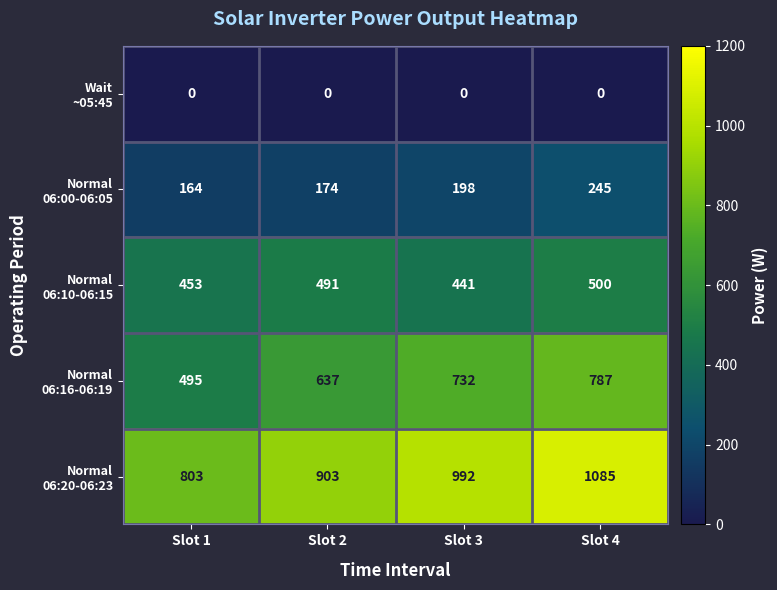

At how many categories does at least one series exceed 879?

3